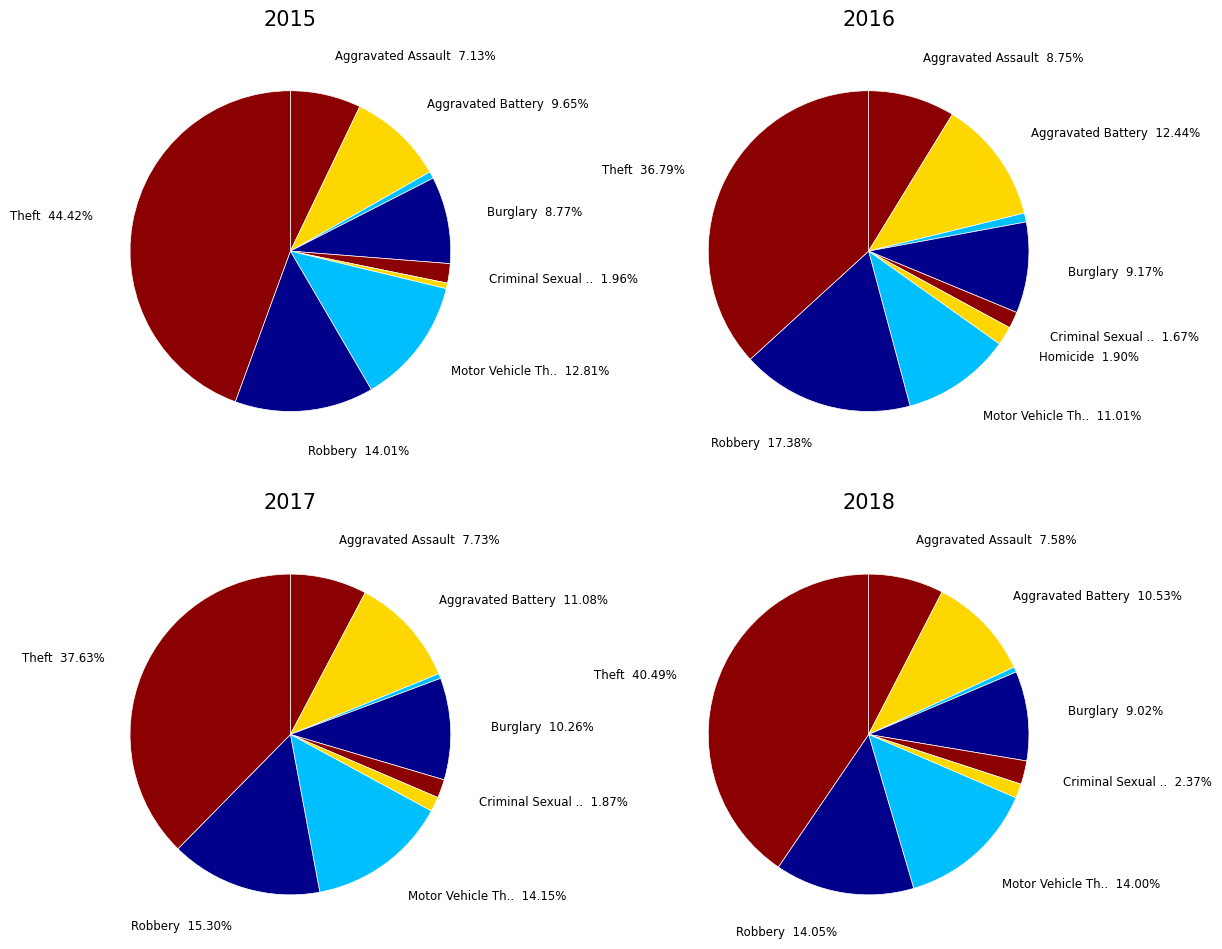

Does Burglary account for over 50% of the chart?

No